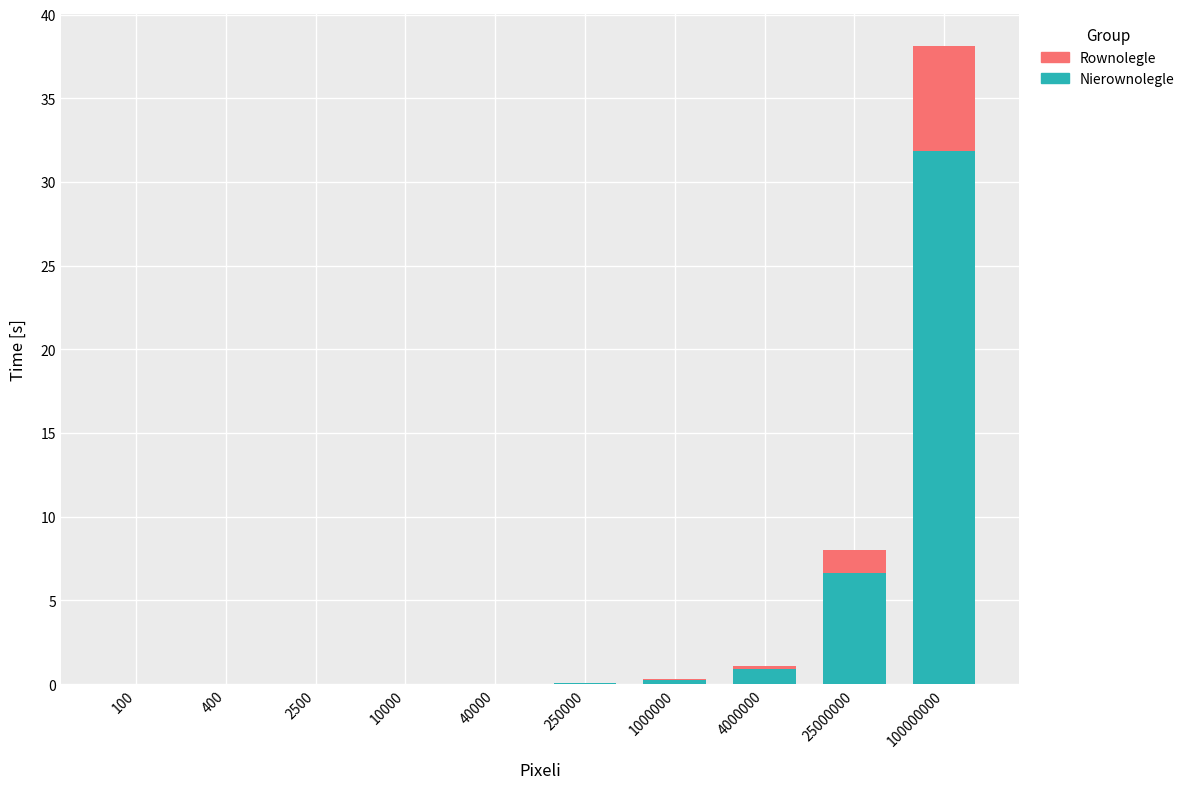

The Nierownolegle series shows 6.7 at 25000000. True or false?

True